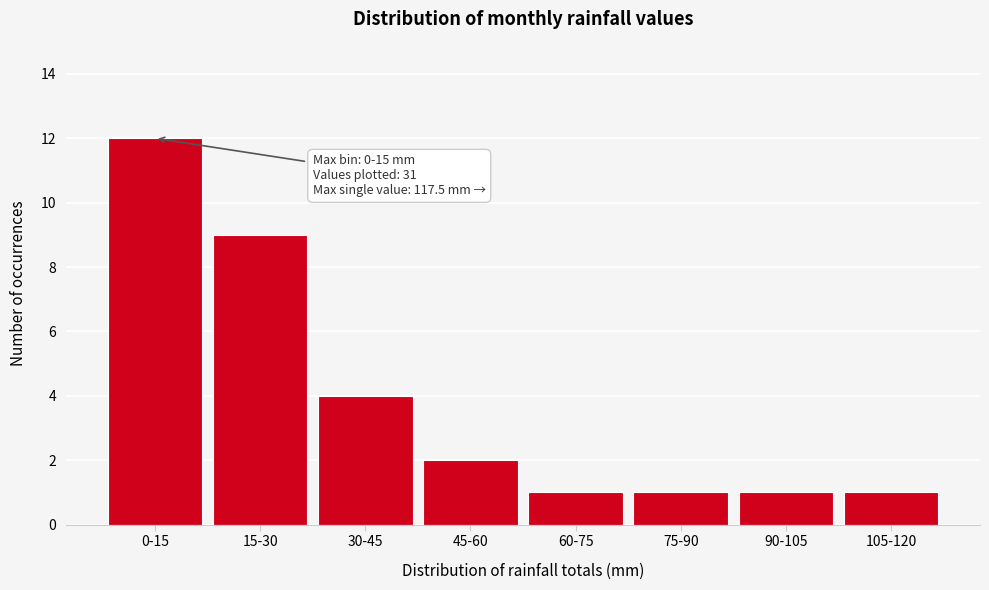

Reading left to right, extract all data points from this chart.

0-15=12	15-30=9	30-45=4	45-60=2	60-75=1	75-90=1	90-105=1	105-120=1